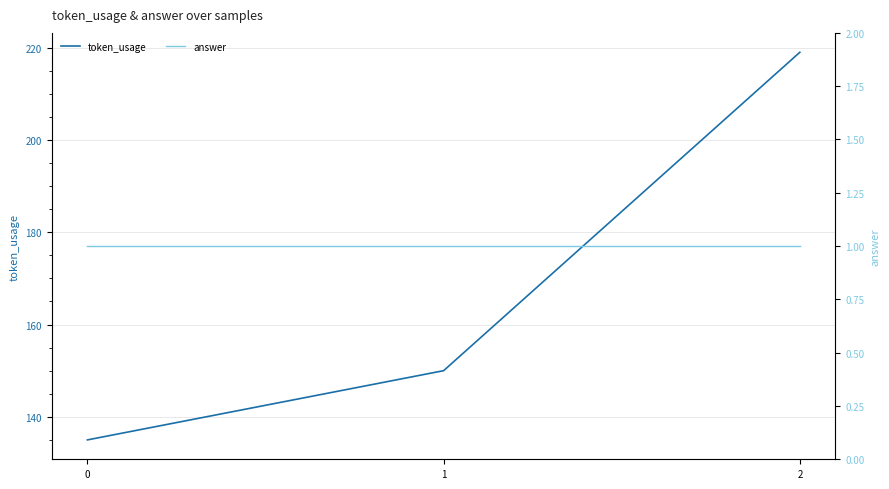

Is the value of token_usage at 2 greater than the value of answer at 1?

Yes